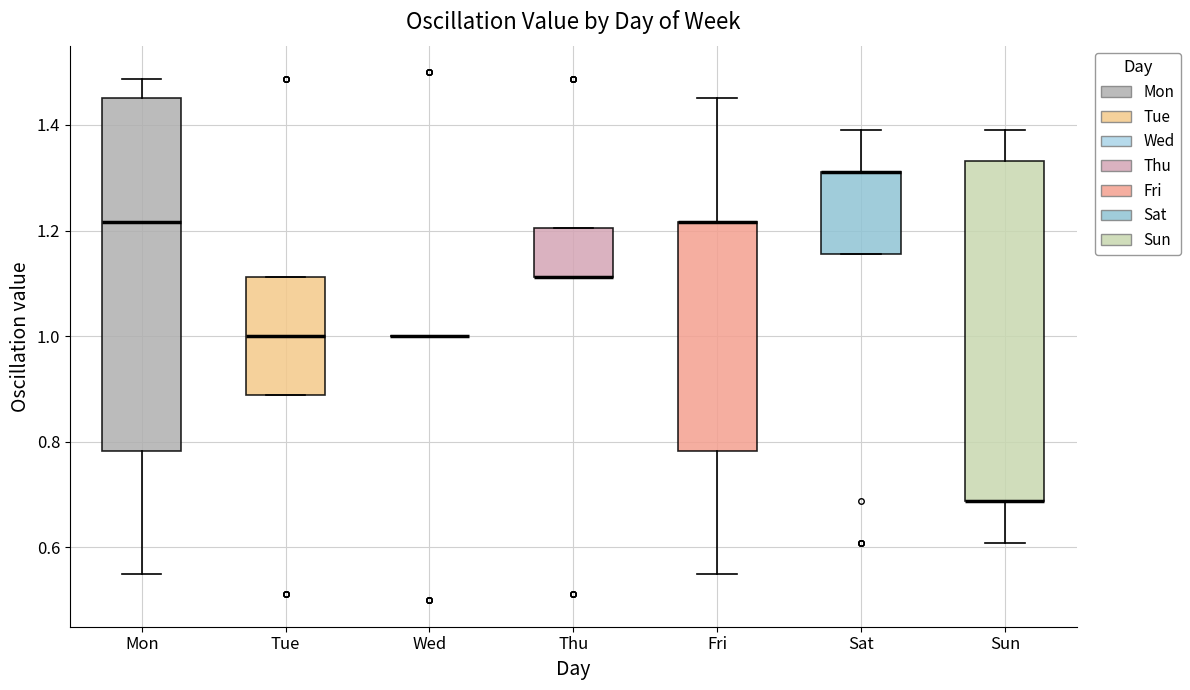

Reading left to right, read every box against the y-axis: the position of its median line, the range the box covers, and the ends of its whiskers. The values are not printed on the chart, so give them approximately, as read against the axis.

Mon: median 1.22, box 0.78 to 1.46, whiskers 0.54 to 1.48
Tue: median 1.00, box 0.88 to 1.12, whiskers 0.88 to 1.12
Wed: box collapsed to a line at 1.00, whiskers 1.00 to 1.00
Thu: median 1.12 (drawn on the box's lower edge), box 1.12 to 1.20, whiskers 1.12 to 1.20
Fri: median 1.22 (drawn on the box's upper edge), box 0.78 to 1.22, whiskers 0.54 to 1.46
Sat: median 1.32 (drawn on the box's upper edge), box 1.16 to 1.32, whiskers 1.16 to 1.40
Sun: median 0.68 (drawn on the box's lower edge), box 0.68 to 1.34, whiskers 0.60 to 1.40